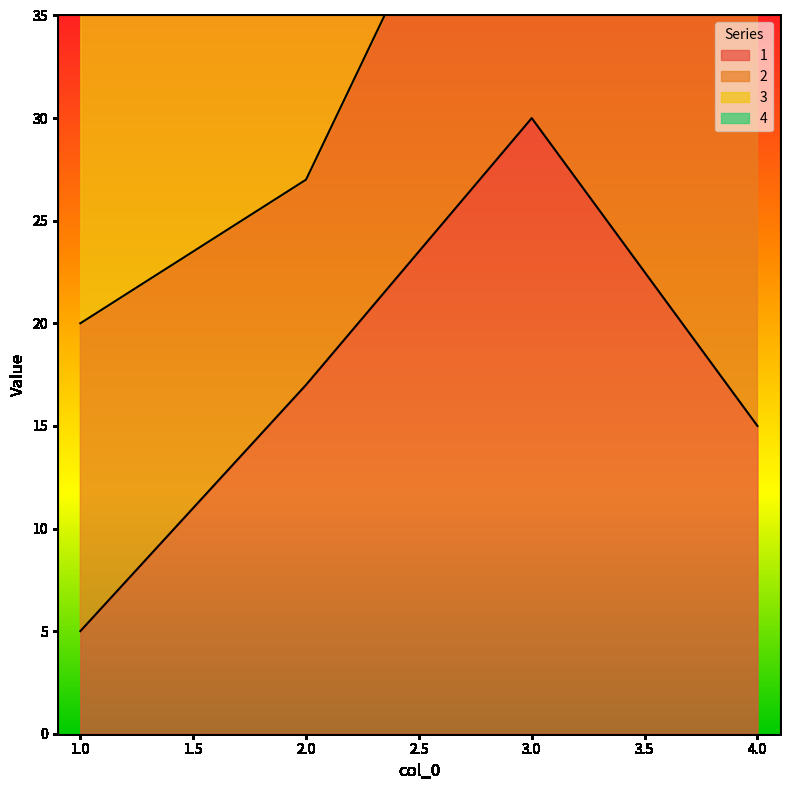

At which label does 3 first exceed 45?

3